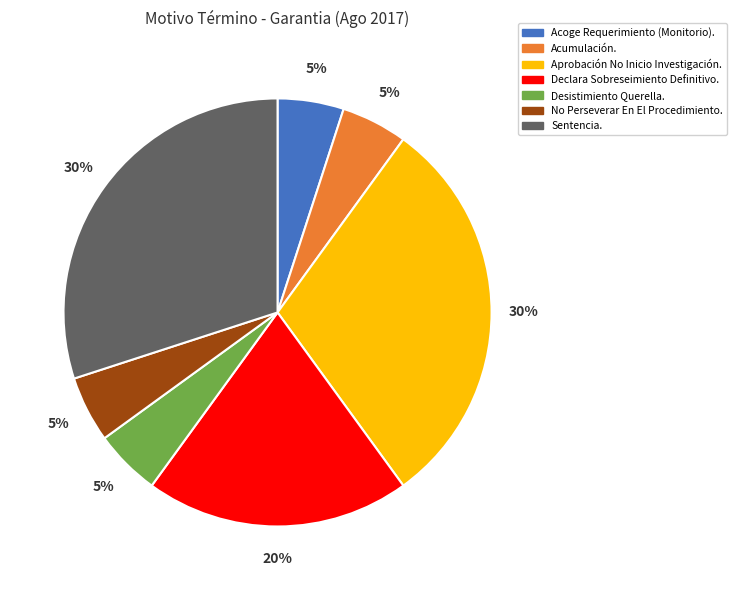

Is there any slice that represents more than half of the pie?

No